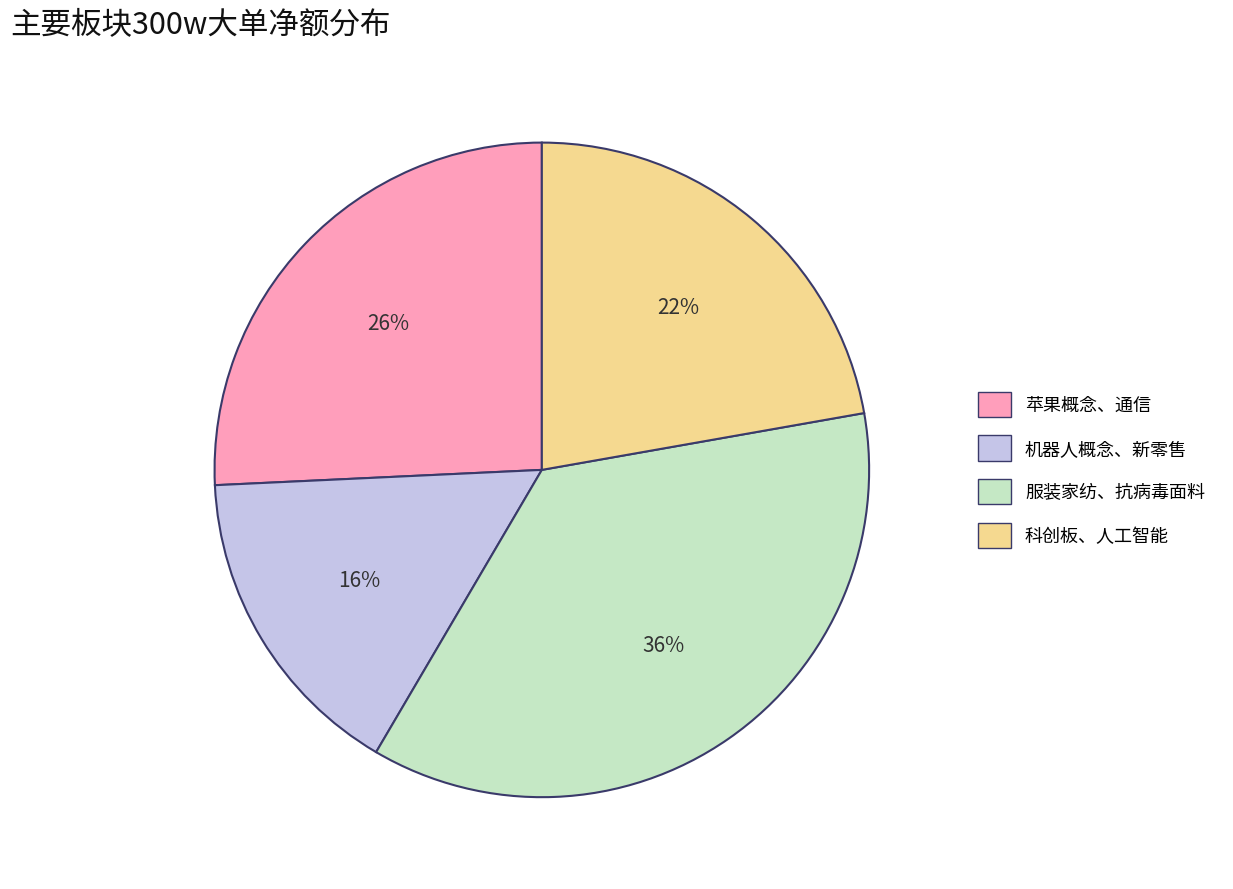

Is there a majority slice in this chart?

No